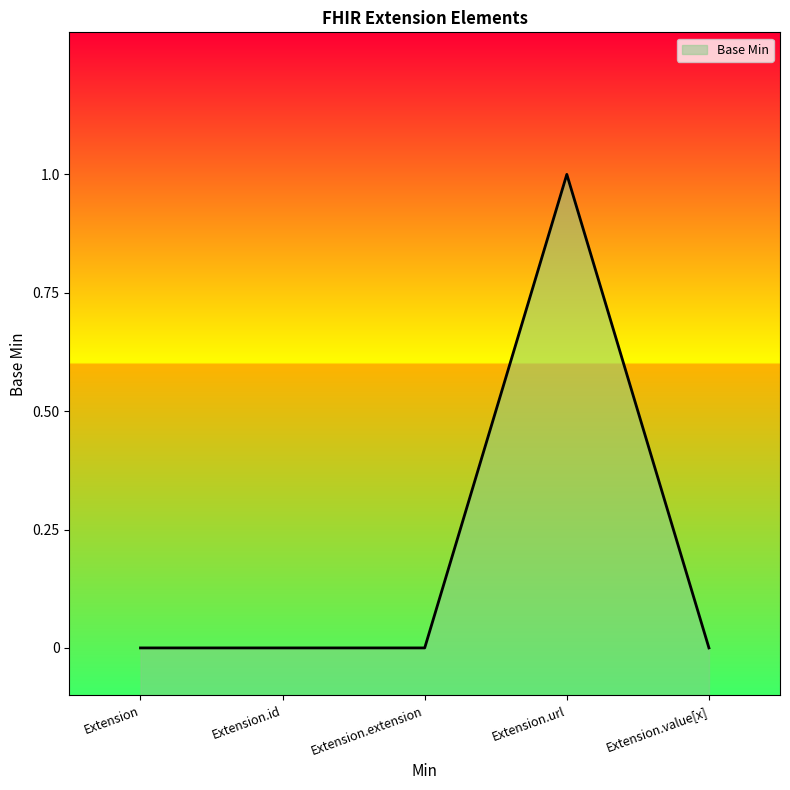

Reading left to right, list all the values displayed in this chart.

Extension=0	Extension.id=0	Extension.extension=0	Extension.url=1	Extension.value[x]=0